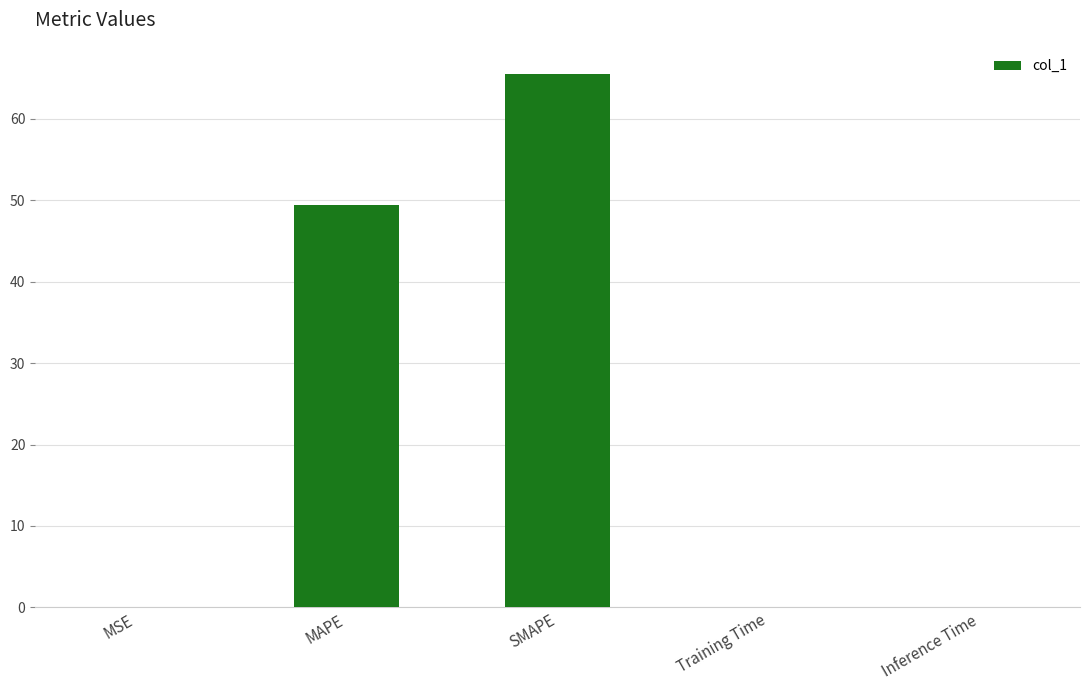

What is the sum of all values?

115.0